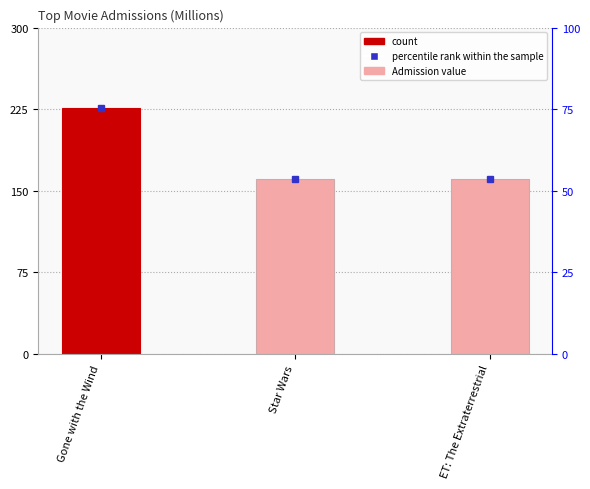

Does the chart contain stacked bars?

No